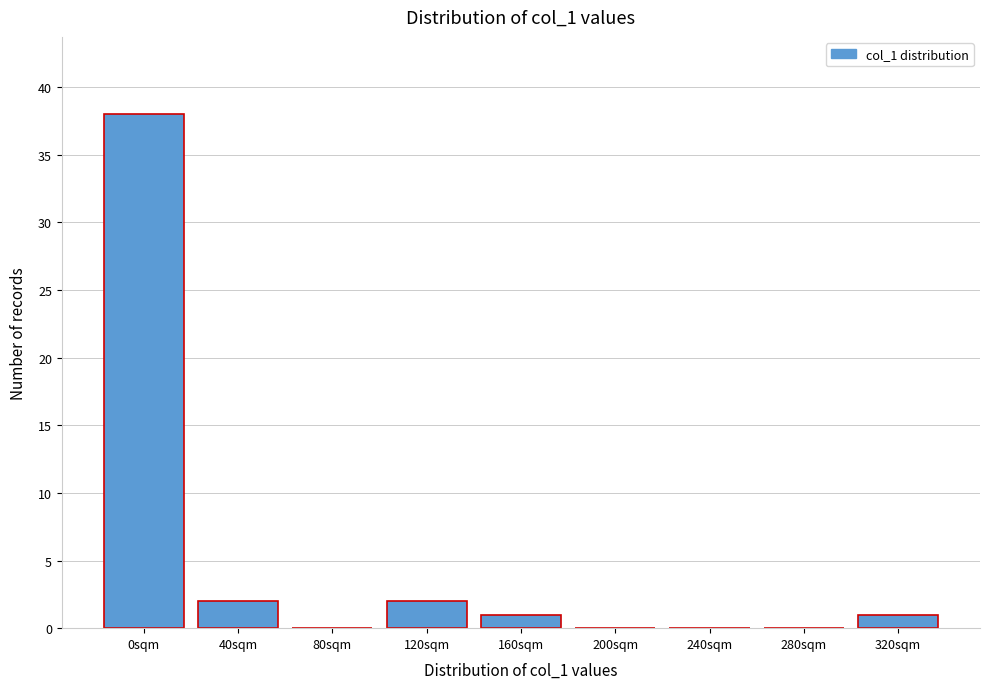

Reading right to left, extract all data points from this chart.

320sqm=1	280sqm=0	240sqm=0	200sqm=0	160sqm=1	120sqm=2	80sqm=0	40sqm=2	0sqm=38